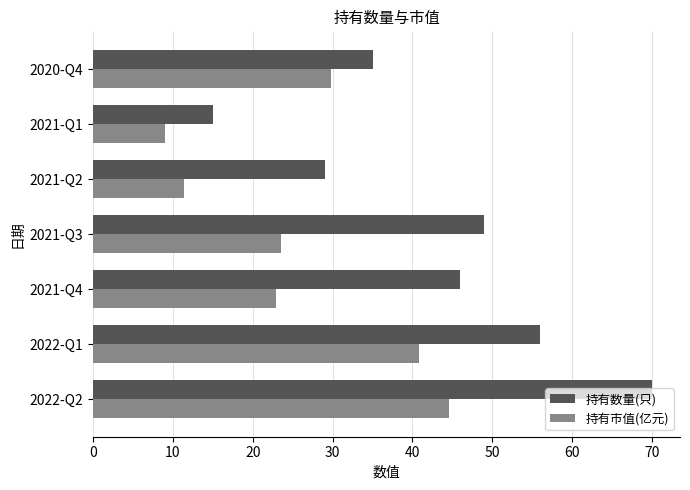

Rank the categories by 持有数量(只) value from lowest to highest.

2021-Q1, 2021-Q2, 2020-Q4, 2021-Q4, 2021-Q3, 2022-Q1, 2022-Q2